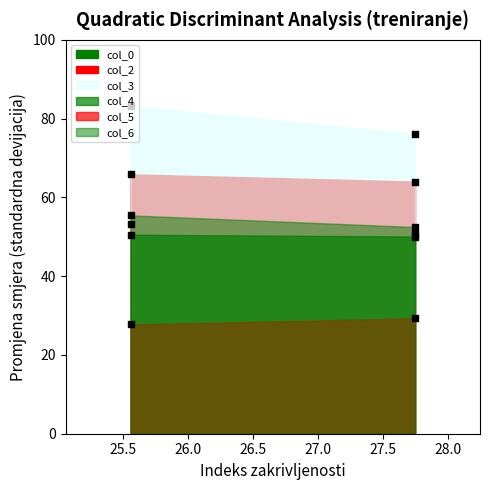

At how many categories does at least one series exceed 77?

1